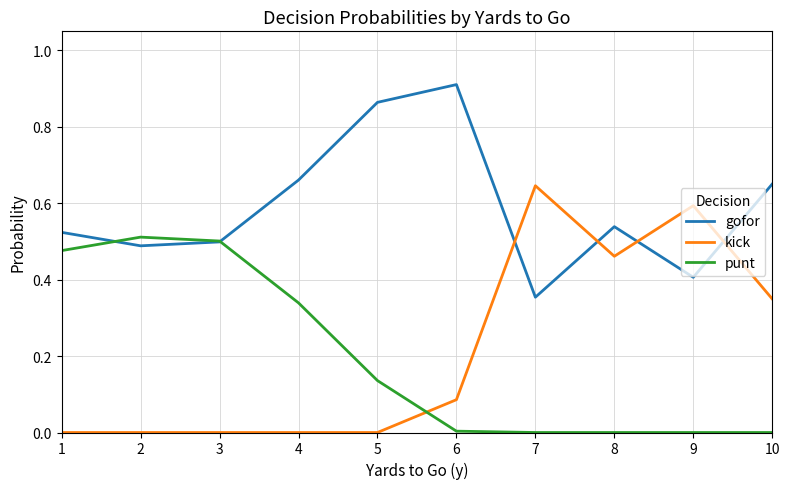

Between which two adjacent categories do kick and punt first intersect?

5 and 6